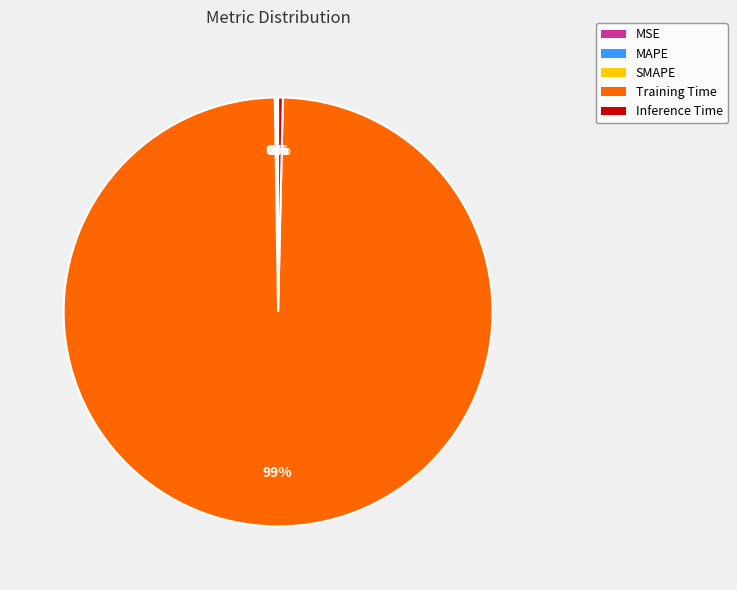

True or false: Inference Time accounts for 0% of the total.

True